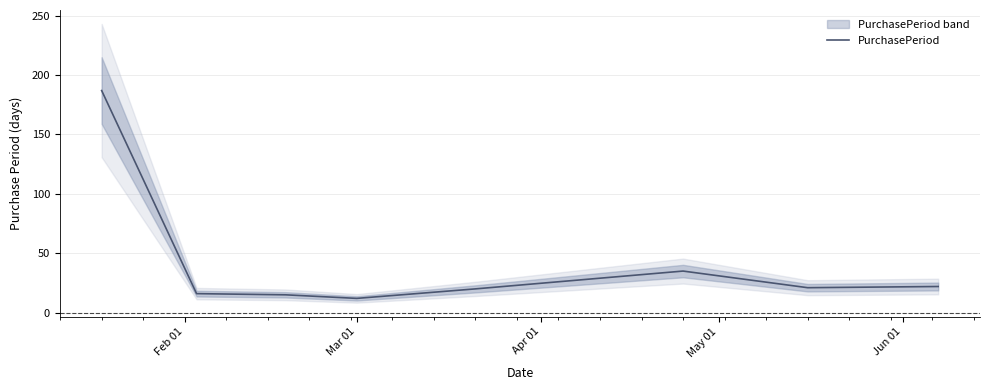

Reading left to right, extract all data points from this chart.

187	16	15	12	20	35	21	22